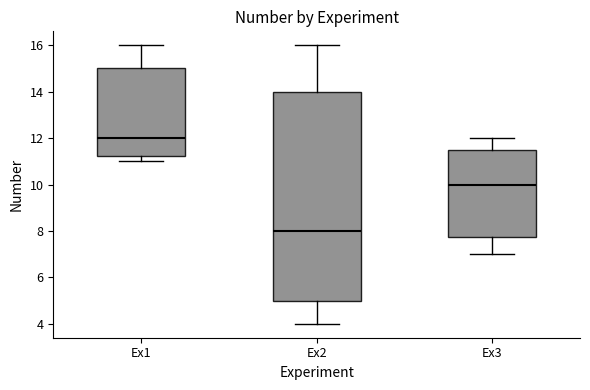

Comparing the boxes themselves (not the whiskers), which one is the tallest?

Ex2